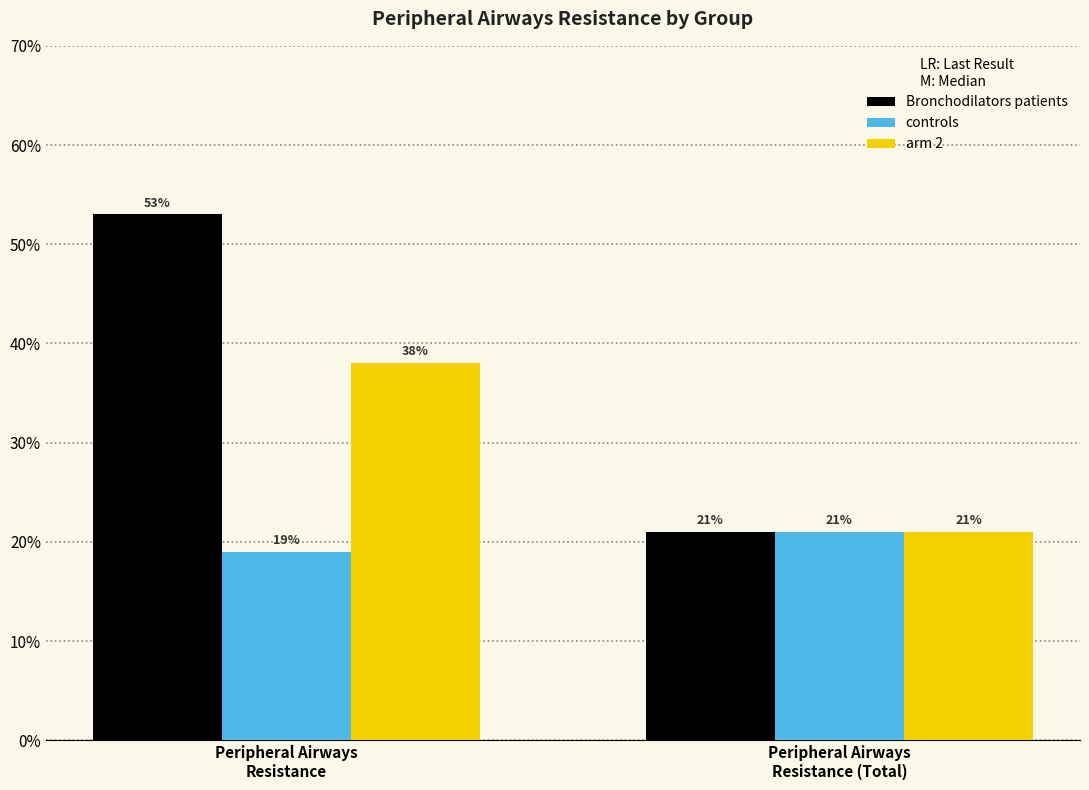

Are the bars horizontal?

No